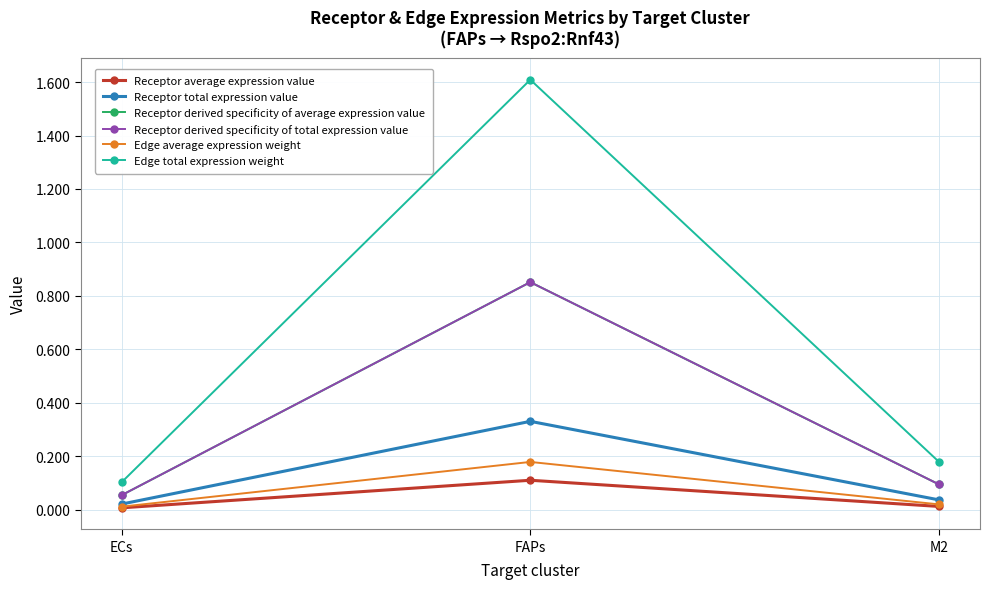

Is it true that Receptor average expression value equals 0.2 at FAPs?

False